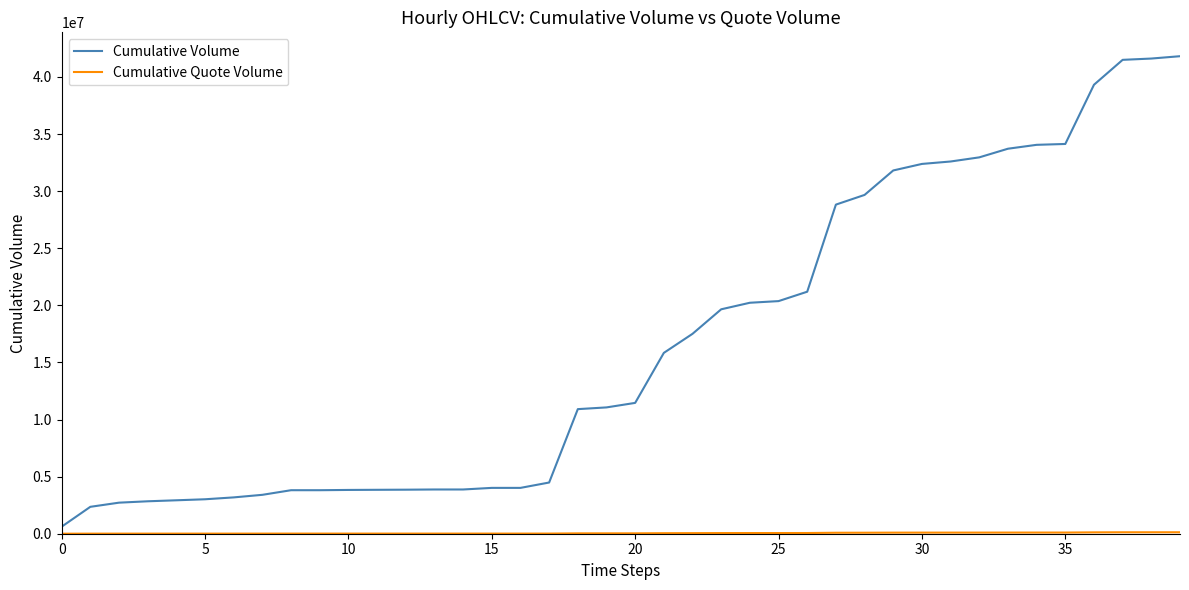

Which series has the widest spread of values?

Cumulative Volume